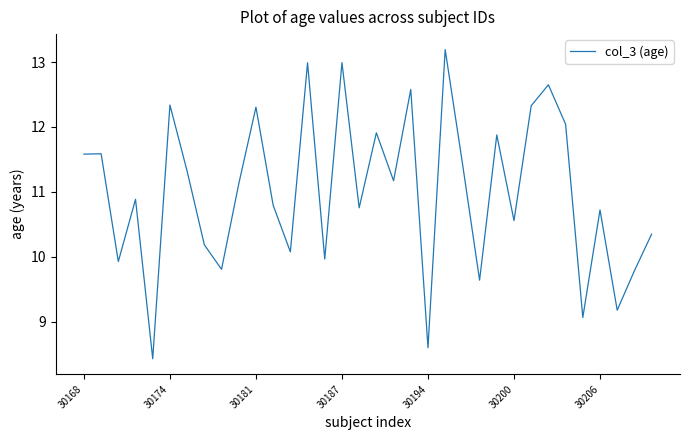

What is the difference between the second highest and minimum values?

4.6